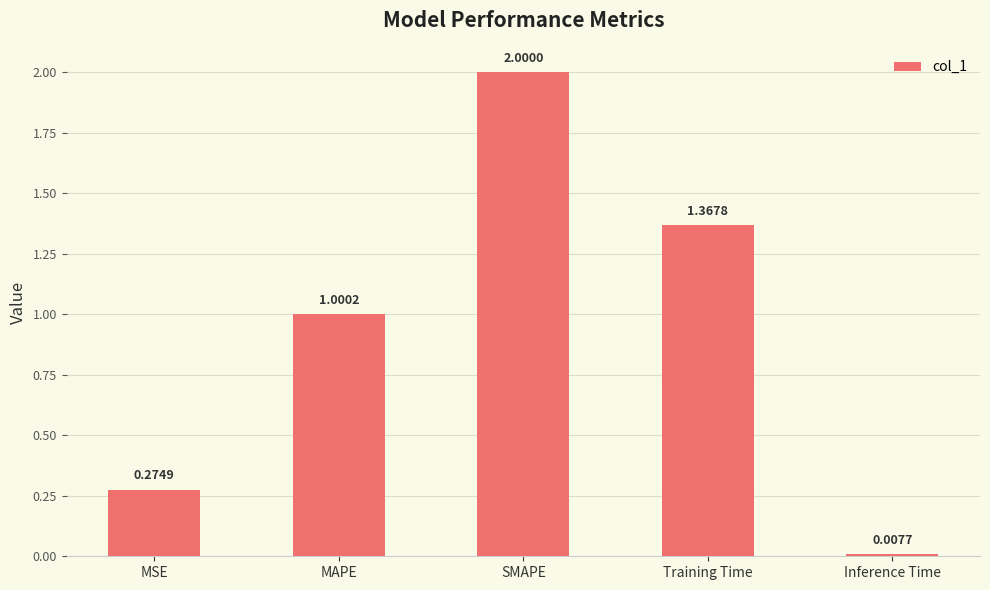

List the labels in order of value, smallest first.

Inference Time, MSE, MAPE, Training Time, SMAPE